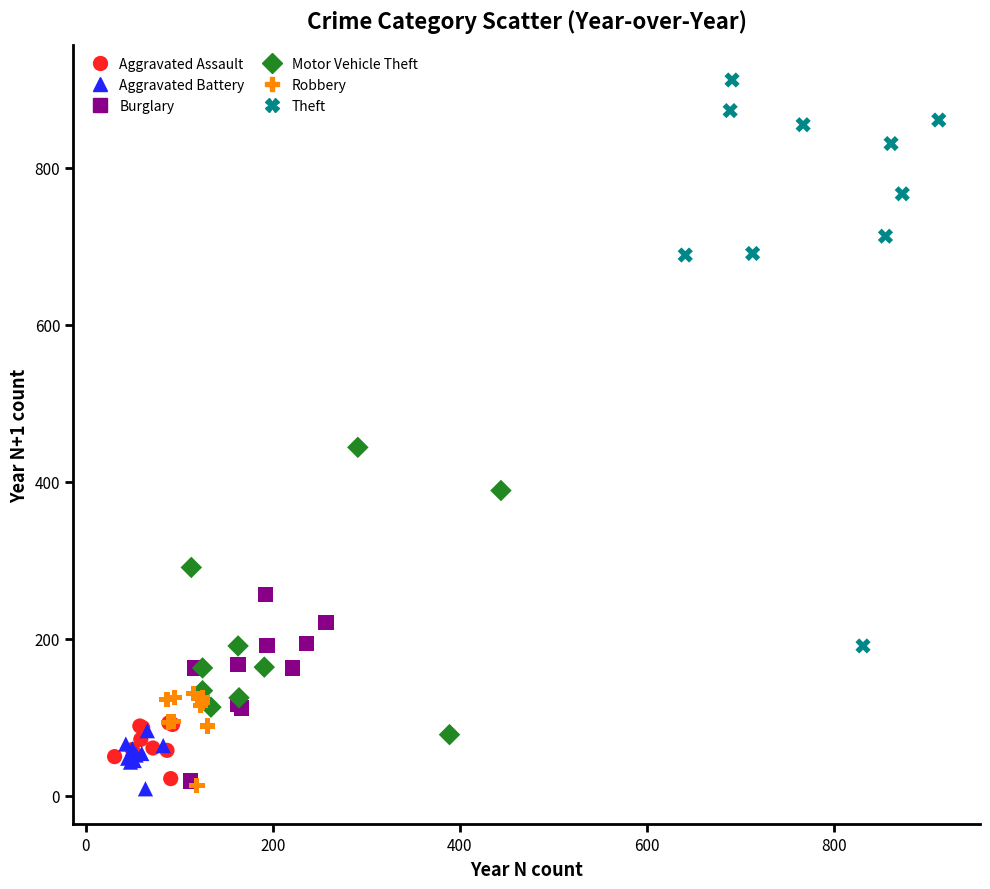

Which series contains the highest Y value?

Theft